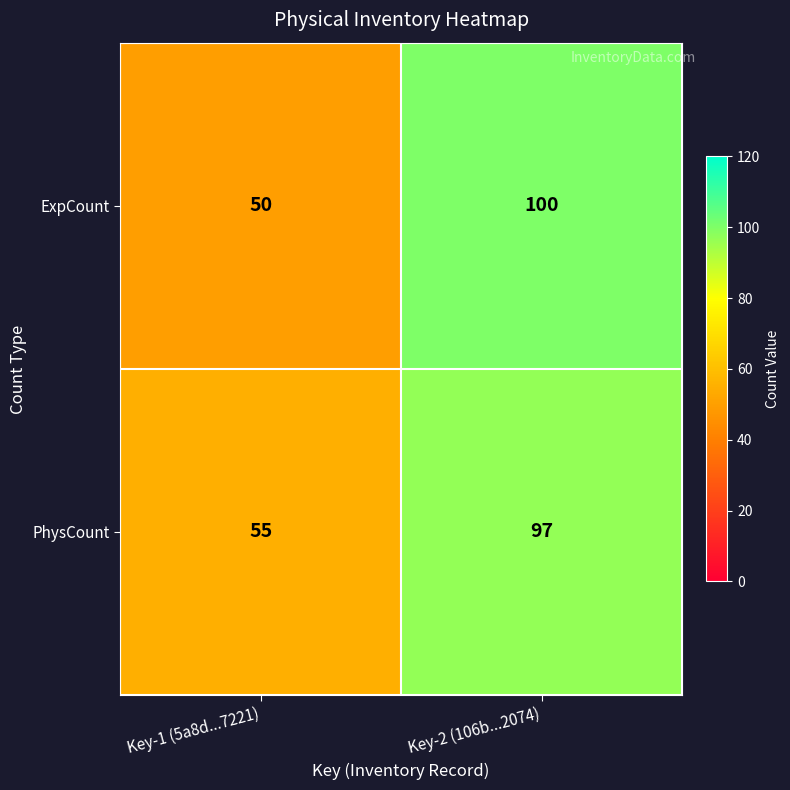

What value does the ExpCount series have at Key-1 (5a8d...7221), to the nearest 5?

50